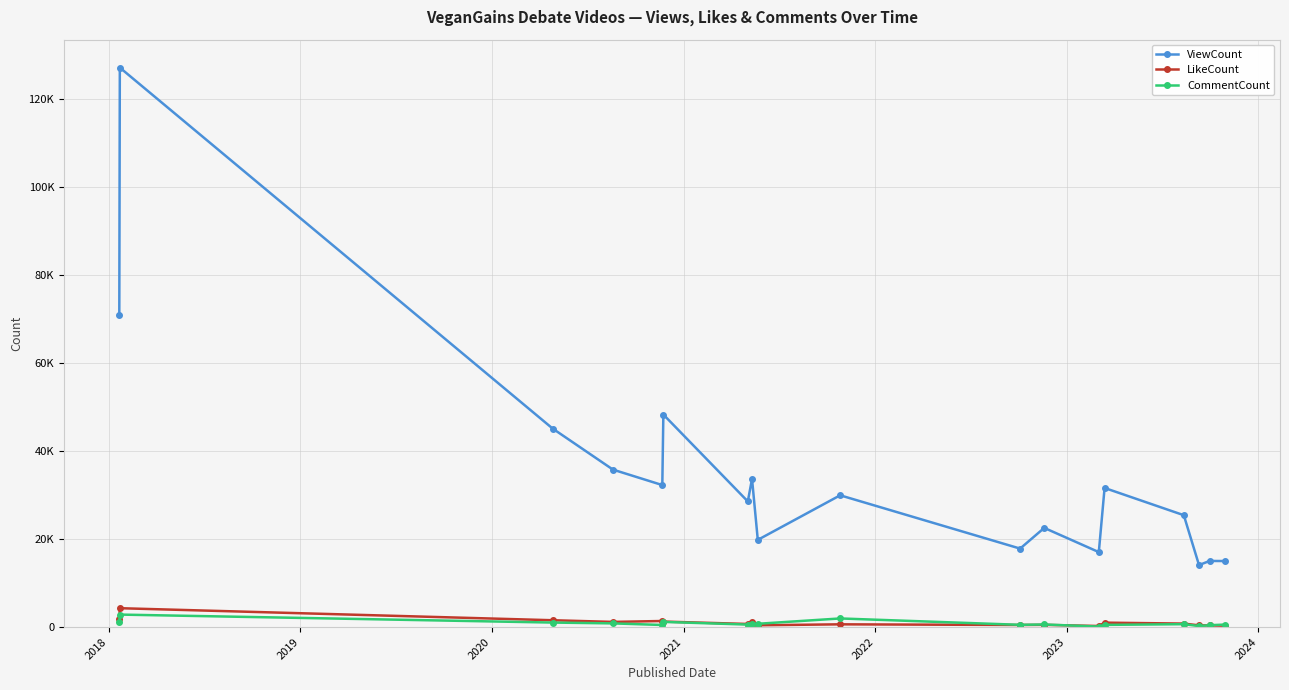

What is the difference between the maximum and minimum values in the ViewCount series?

112986